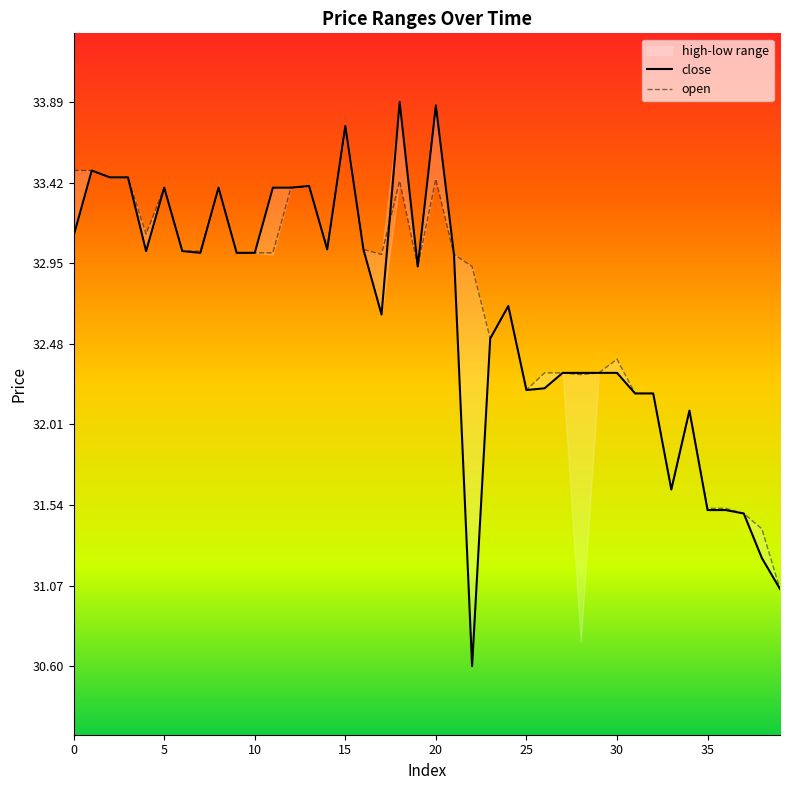

In close, how many points are lower than both neighbors (excluding endpoints)?

8